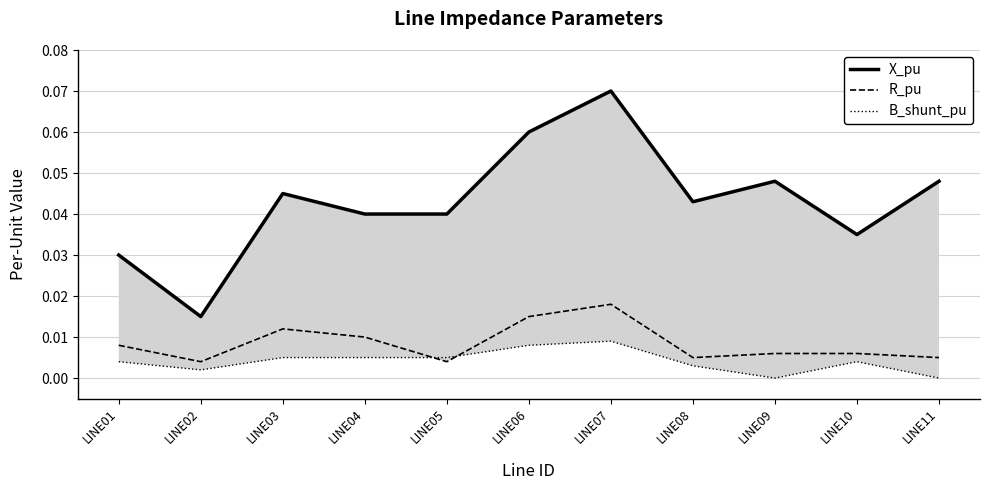

True or false: X_pu and B_shunt_pu cross at least once.

False